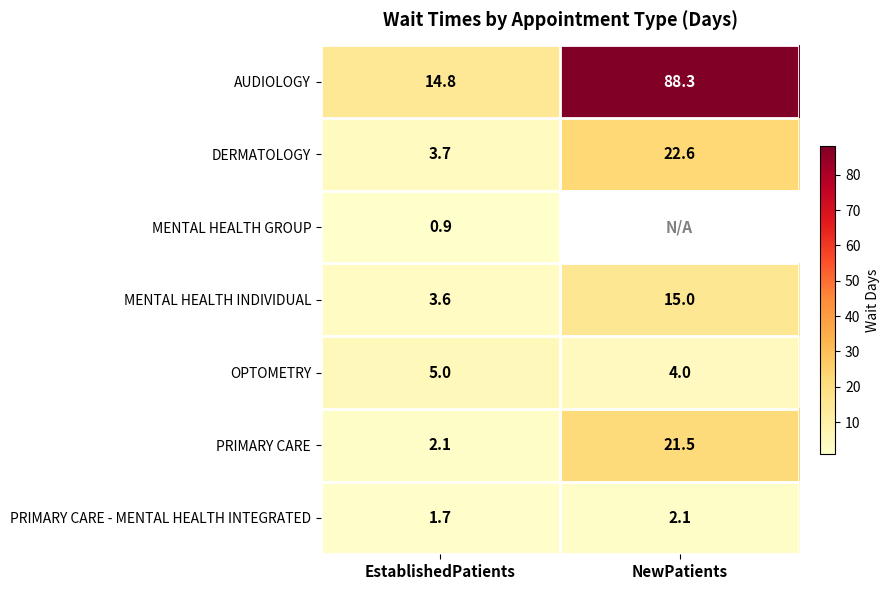

Where is OPTOMETRY nearest to the value 4?

NewPatients